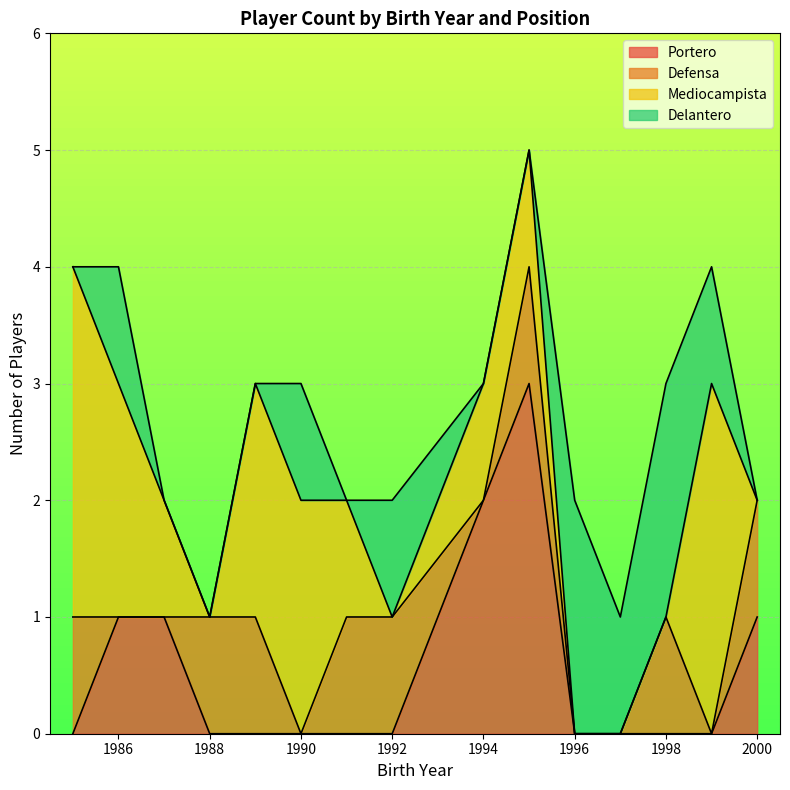

What are all the series names shown in the legend?

Portero, Defensa, Mediocampista, Delantero